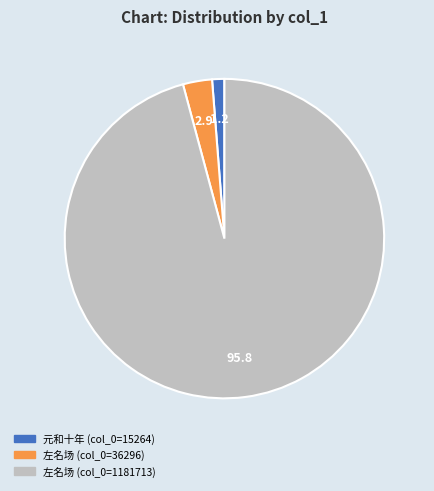

Does any single category account for the majority?

Yes